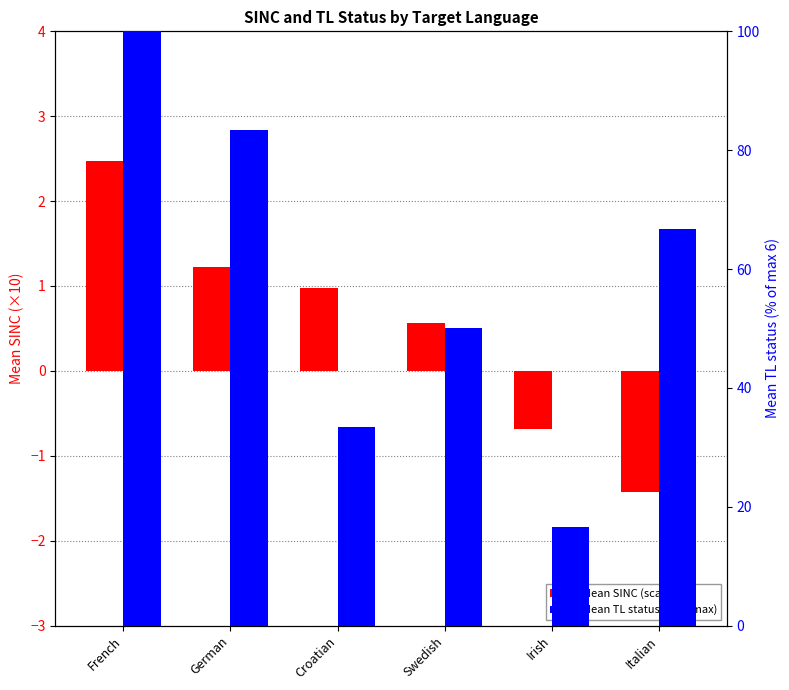

True or false: Mean TL status (% of max) has a value of 19.7 at Italian.

False